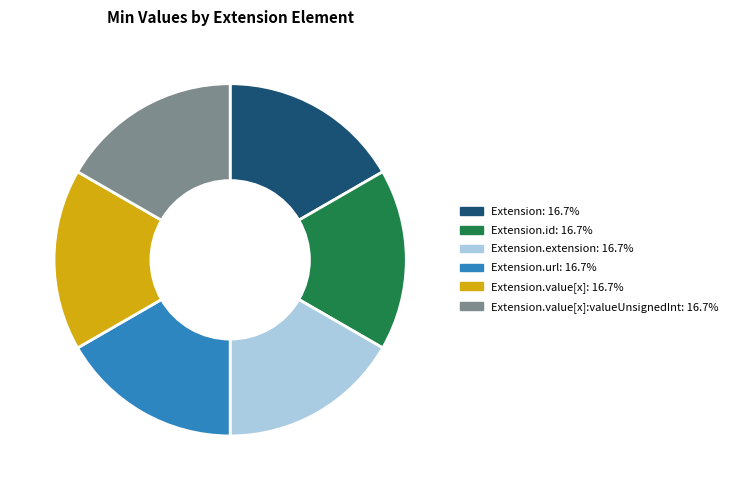

Does any single category account for the majority?

No